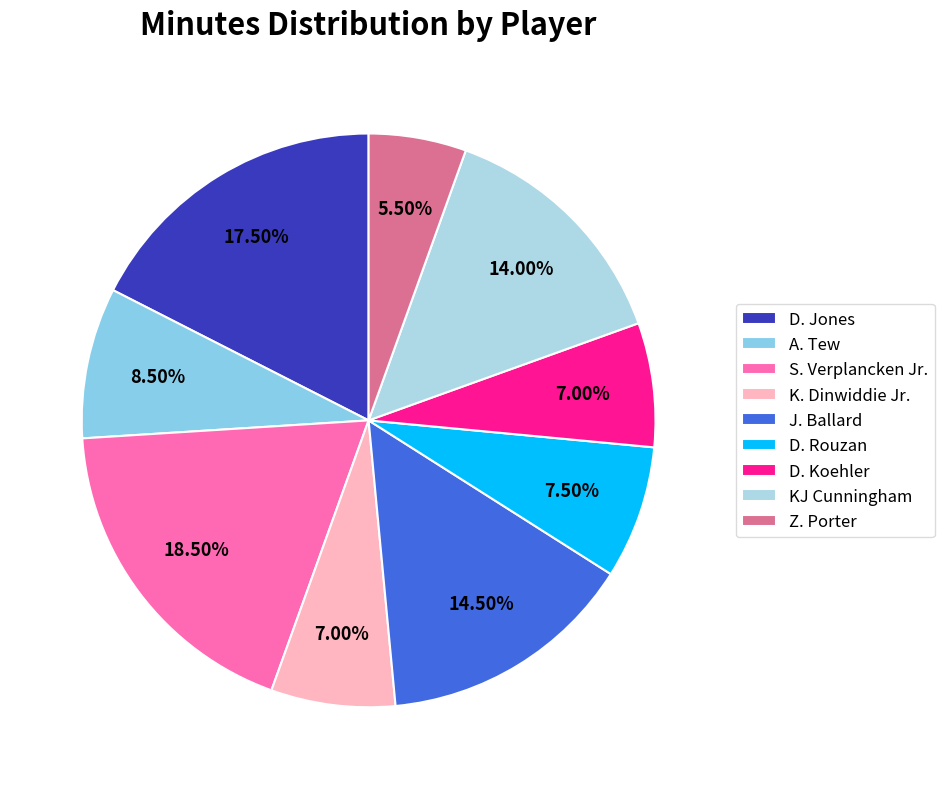

True or false: D. Rouzan accounts for 18% of the total.

False